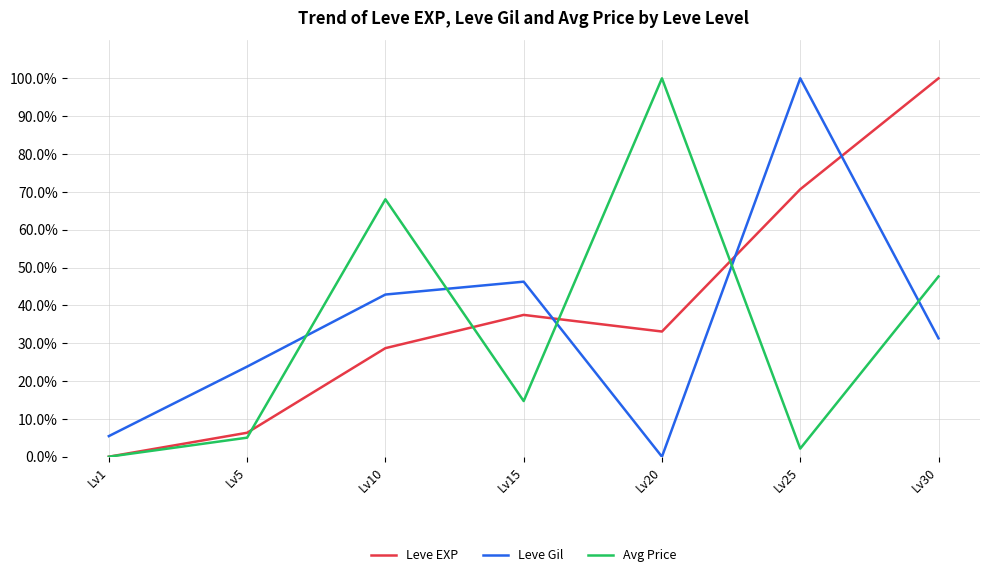

Is it true that Leve EXP equals 100.0 at Lv30?

True